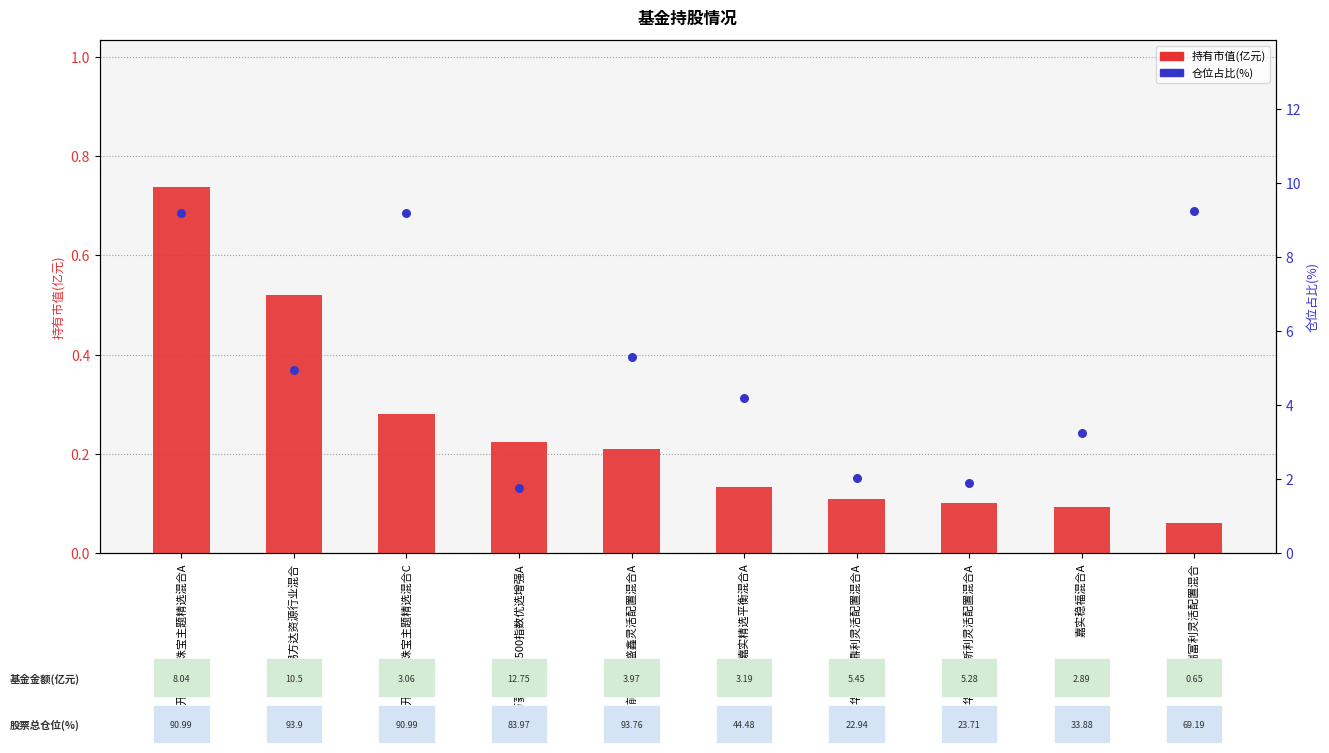

What are all the series names shown in the legend?

持有市值(亿元), 仓位占比(%)